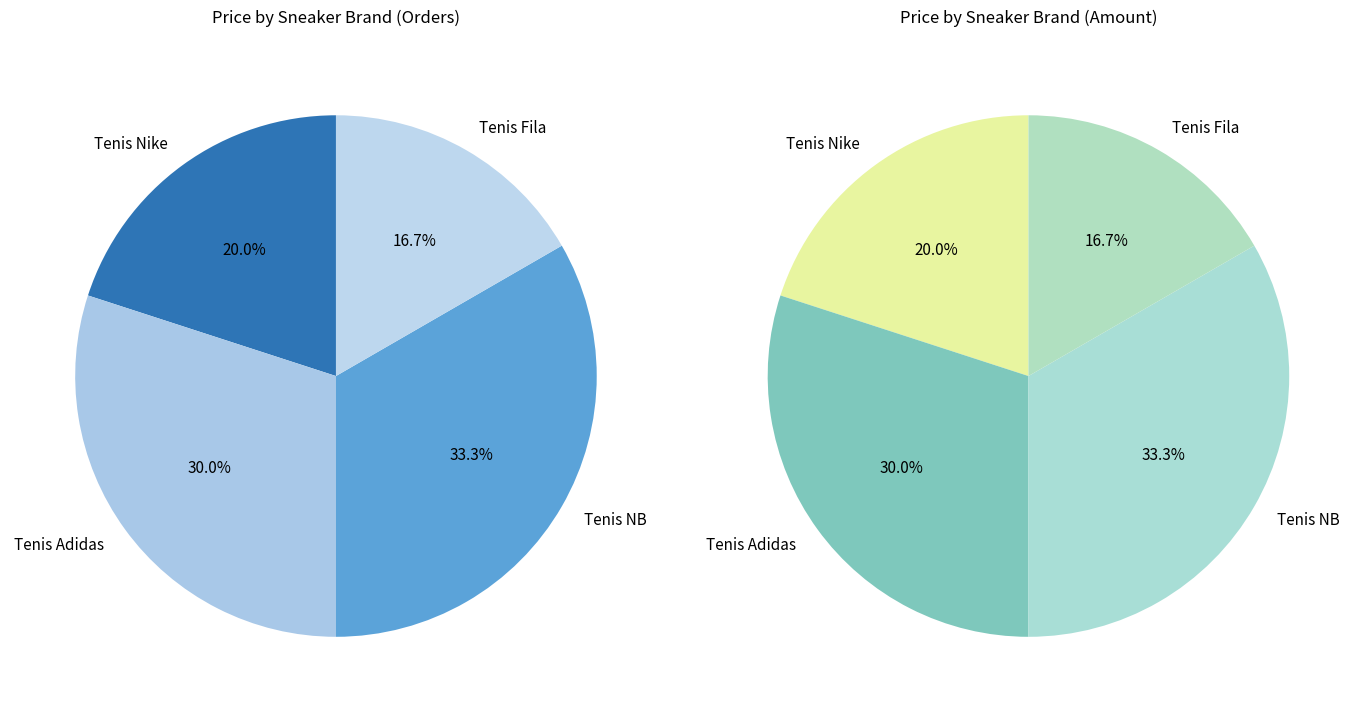

Rank the categories by value from highest to lowest.

Tenis NB, Tenis Adidas, Tenis Nike, Tenis Fila